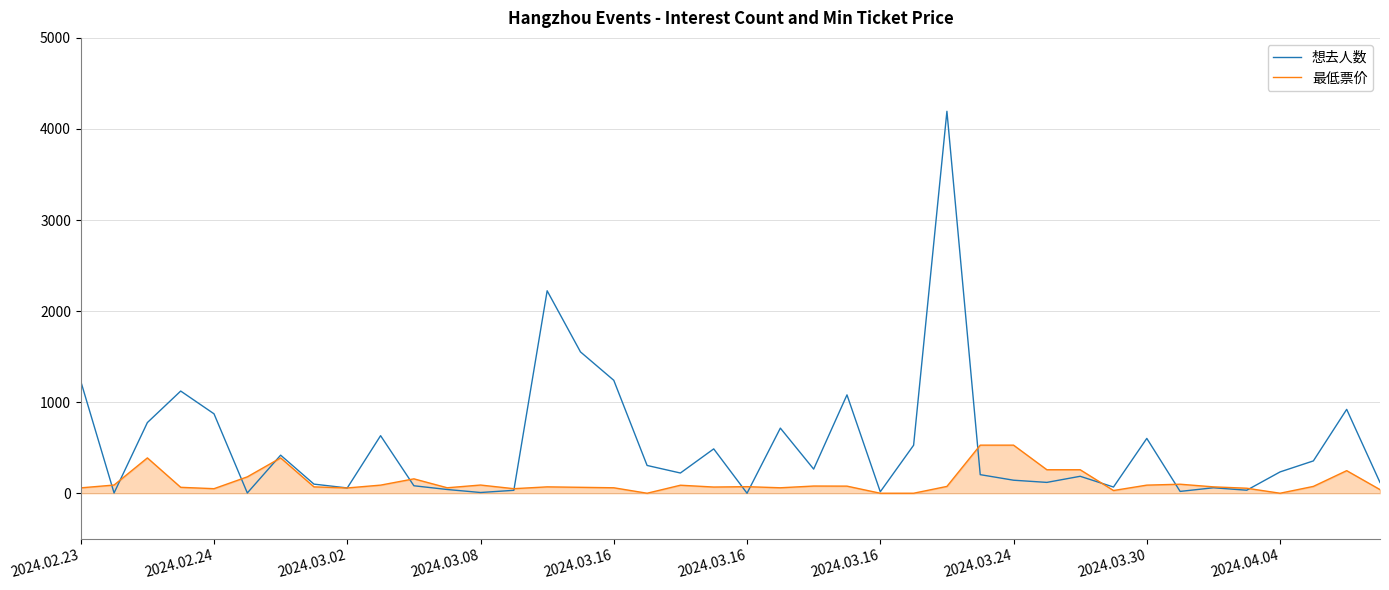

What is the maximum value shown in the chart?

4194.0